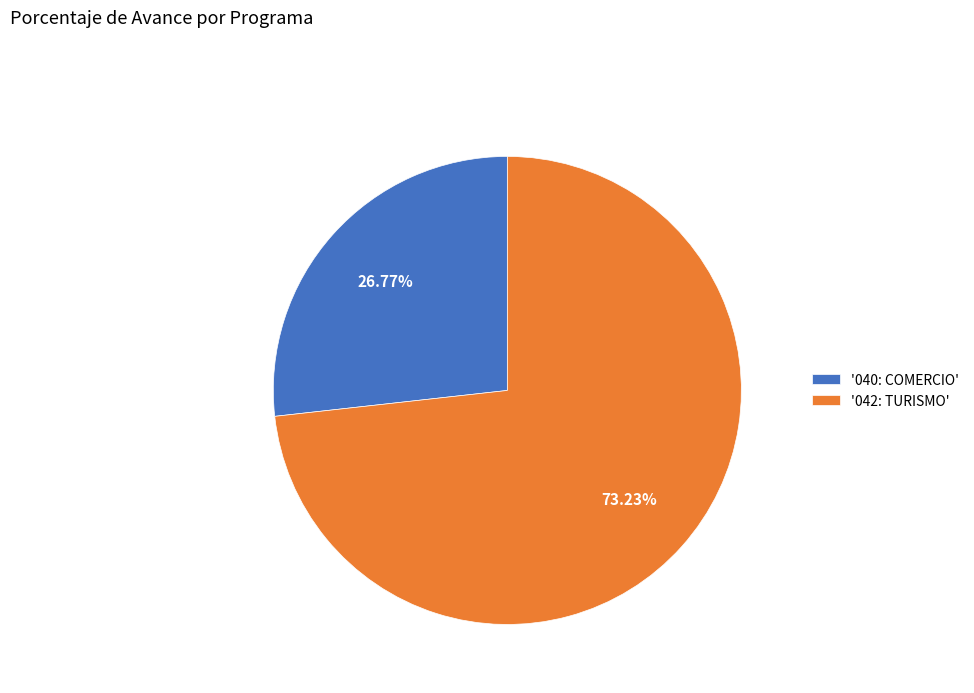

What is the ratio of the value at '040: COMERCIO' to the value at '042: TURISMO'?

0.4